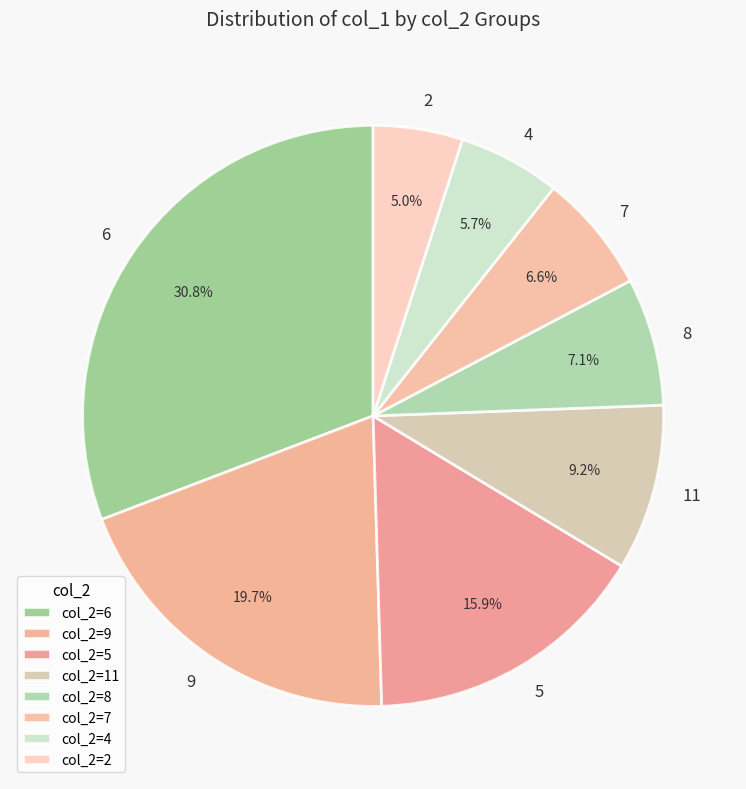

What percentage is the 6 slice, to the nearest percent?

31%